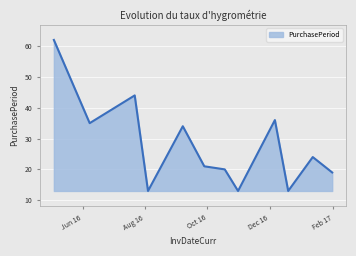

How many lines are shown in the chart?

1